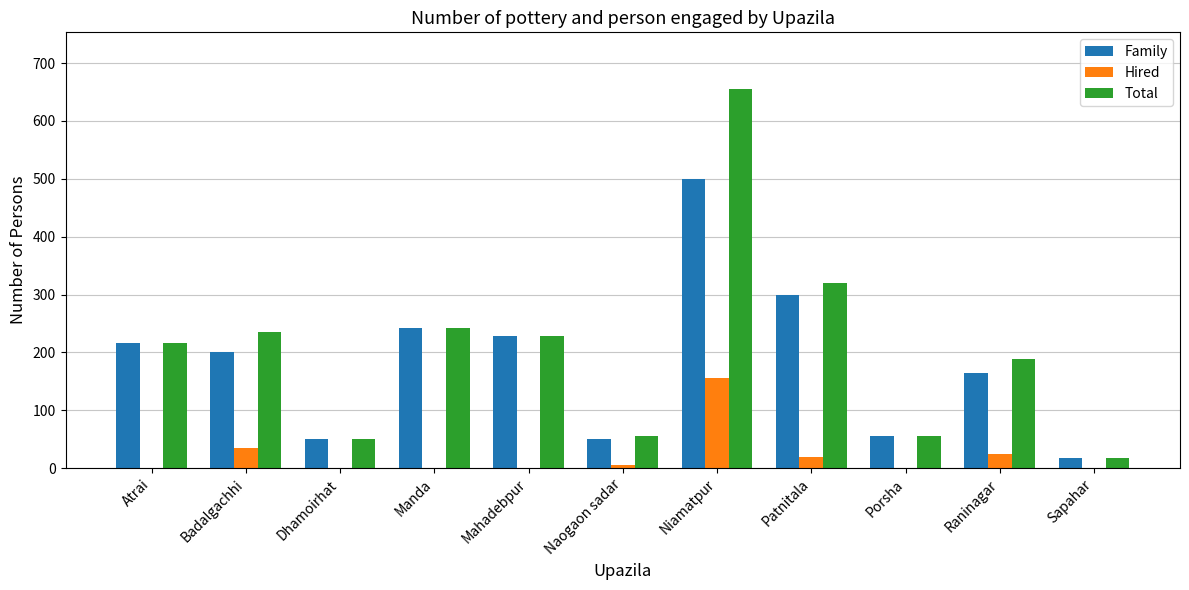

Which series has the largest total across all categories?

Total